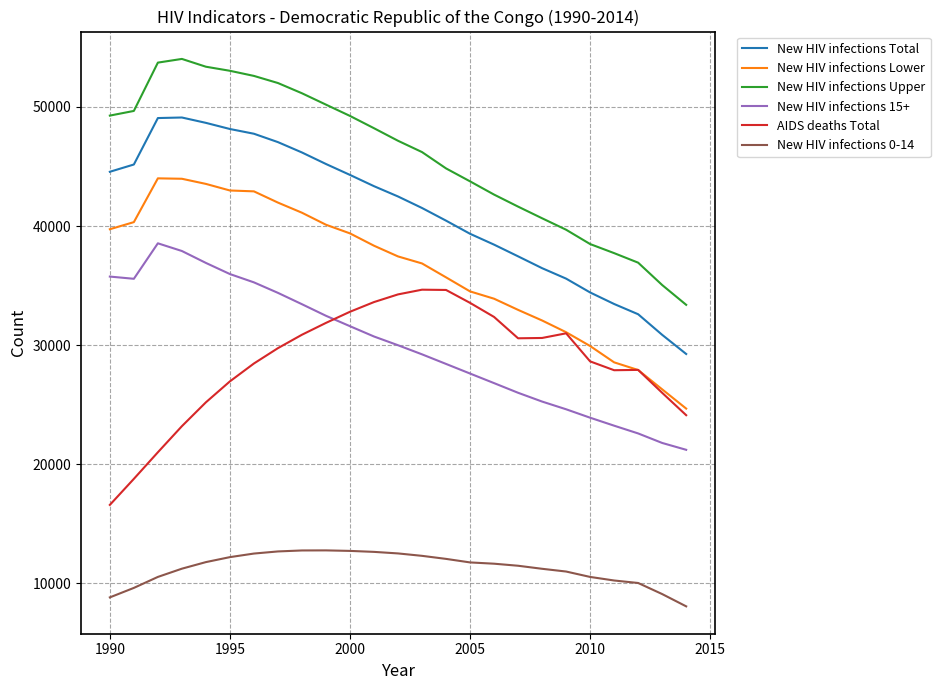

True or false: New HIV infections Total and New HIV infections Lower intersect in this chart.

False